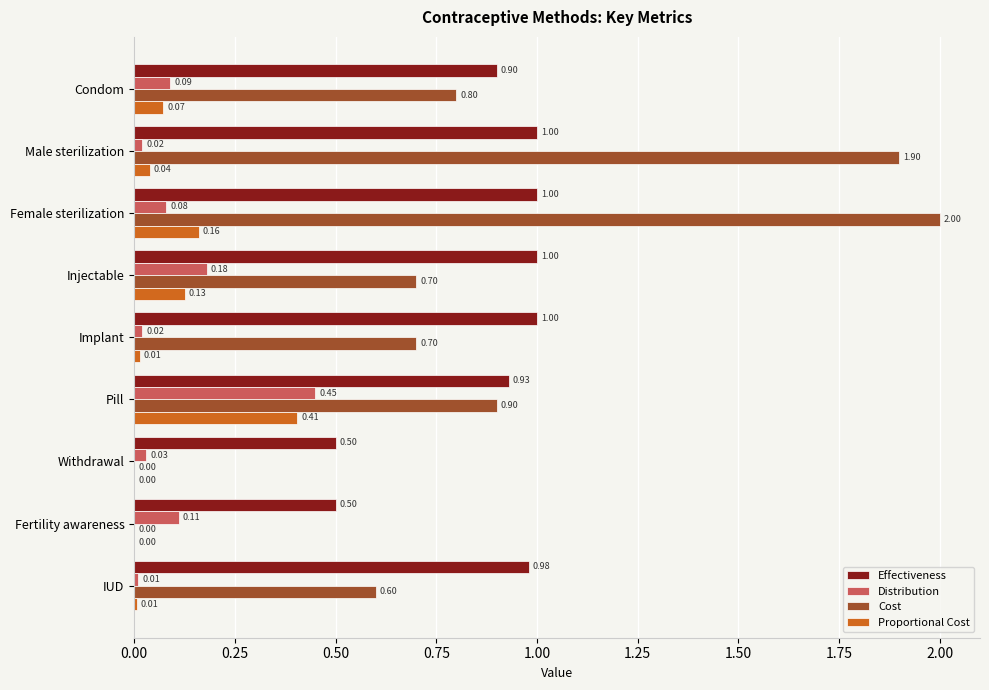

How many data points does each series have?

9